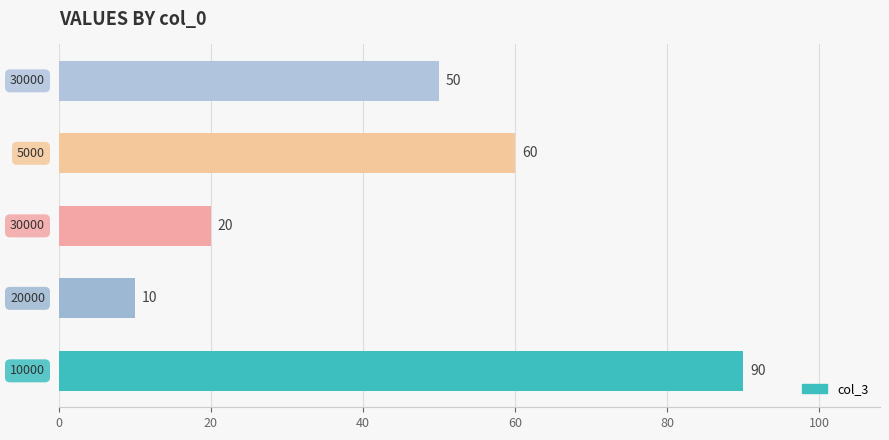

What is the sum of all values?

230